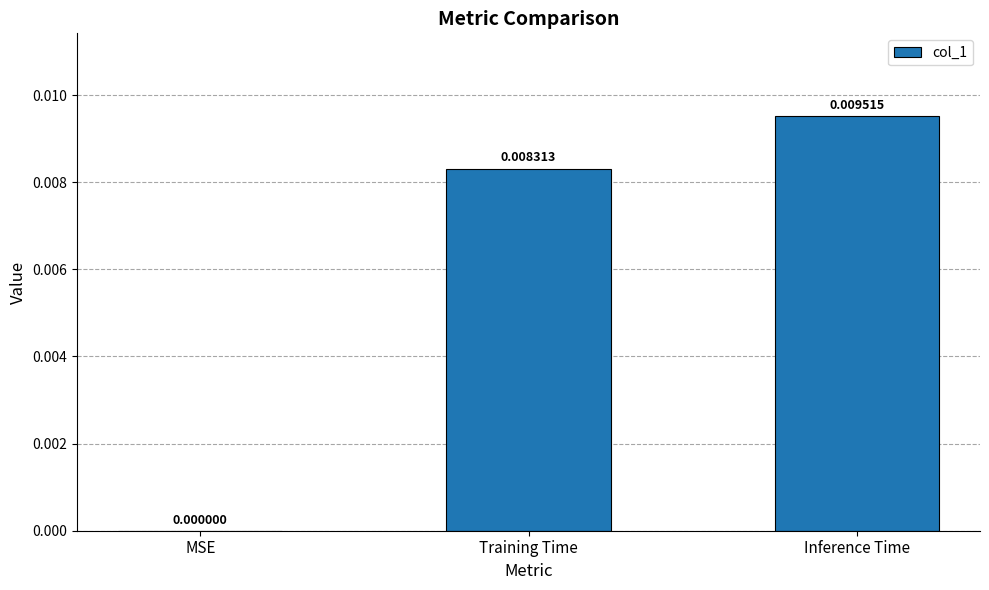

Which category has the highest value across all series?

Inference Time